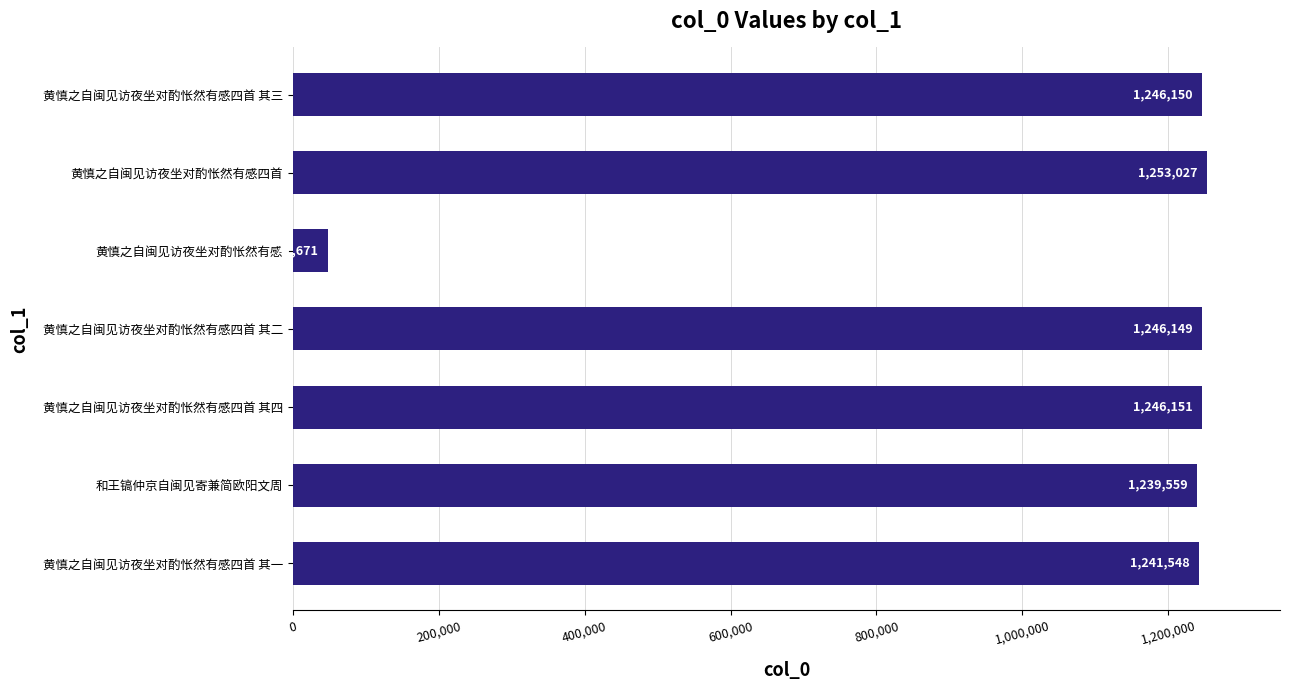

Is it true that the value at 黄慎之自闽见访夜坐对酌怅然有感四首 其二 is 1653351?

False